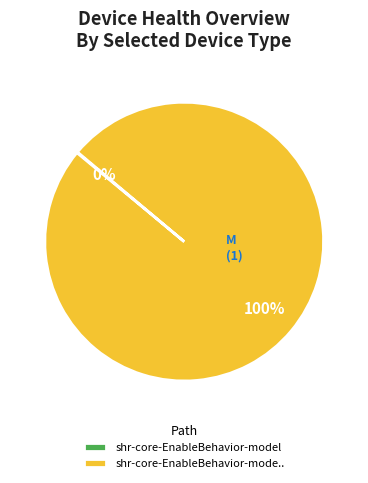

What percentage is the shr-core-EnableBehavior-mode.. slice, to the nearest percent?

100%